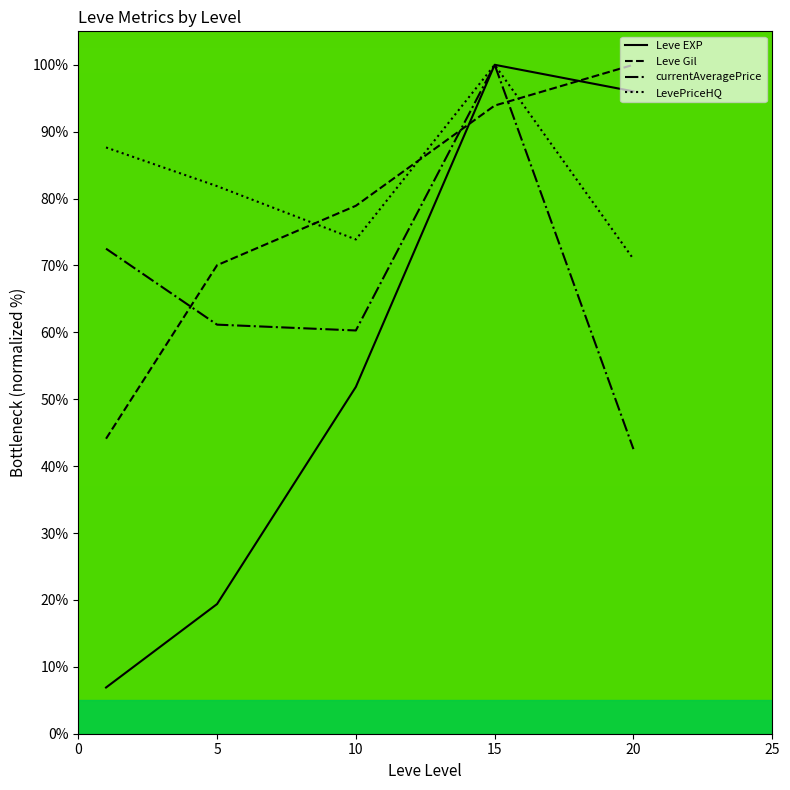

How many categories are shown in the chart?

5